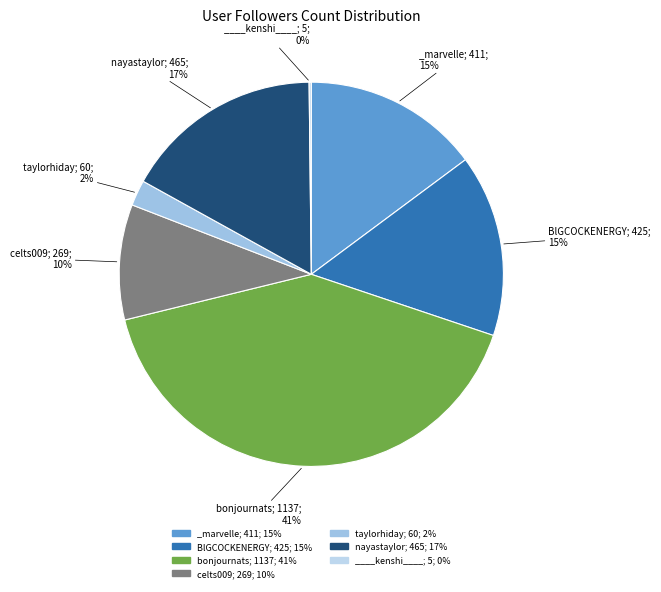

Is the sum of BlGCOCKENERGY; 425; 15% and celts009; 269; 10% greater than half?

No